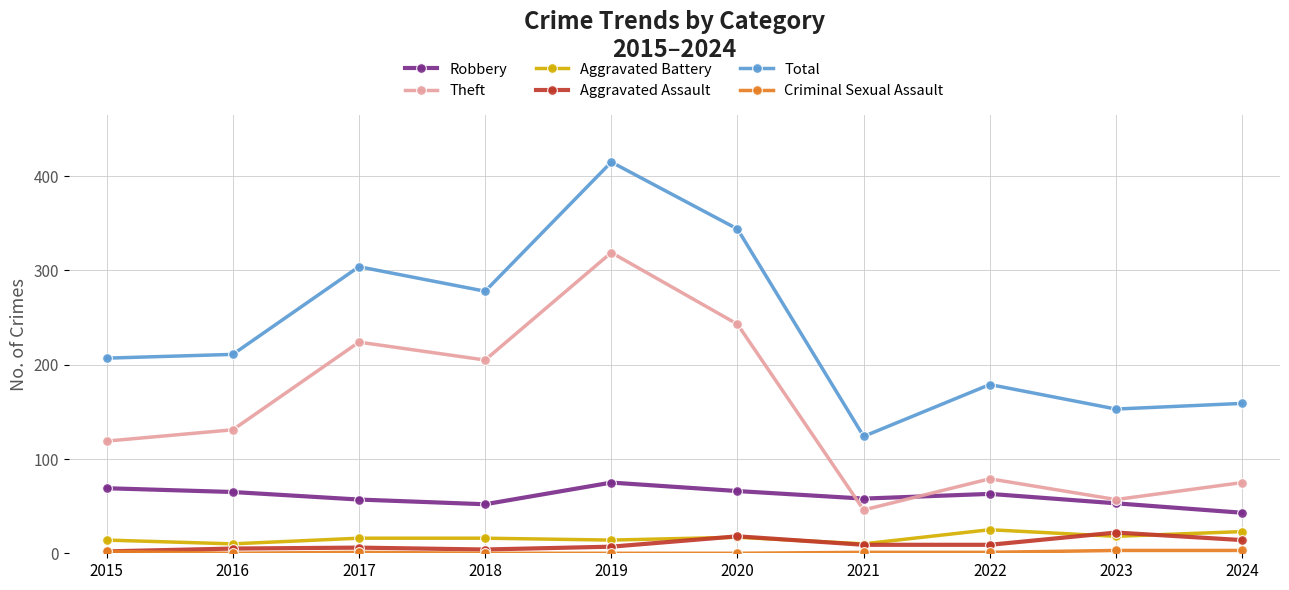

The Total series shows 278 at 2018. True or false?

True